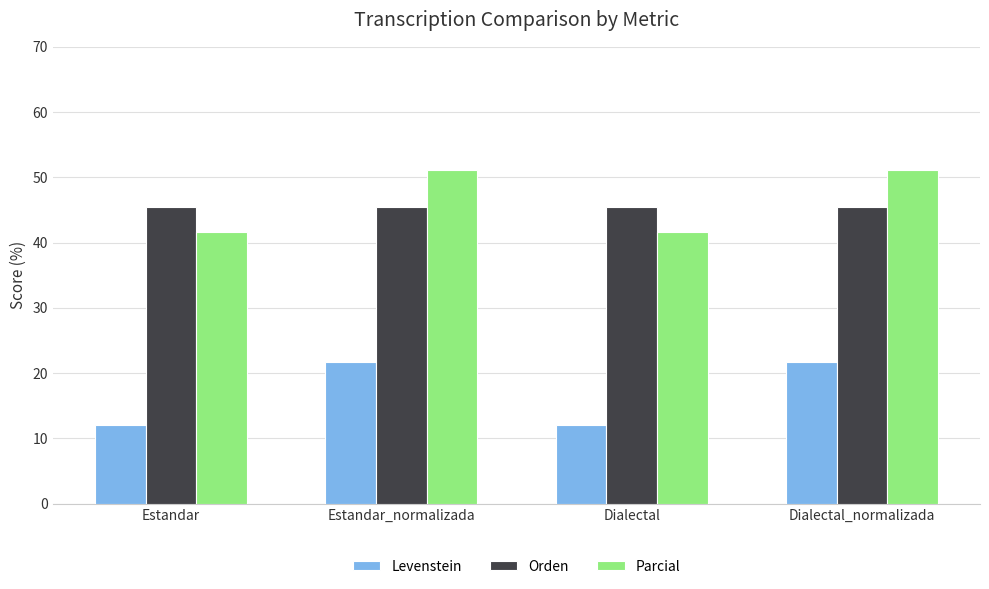

How many categories are shown in the chart?

4